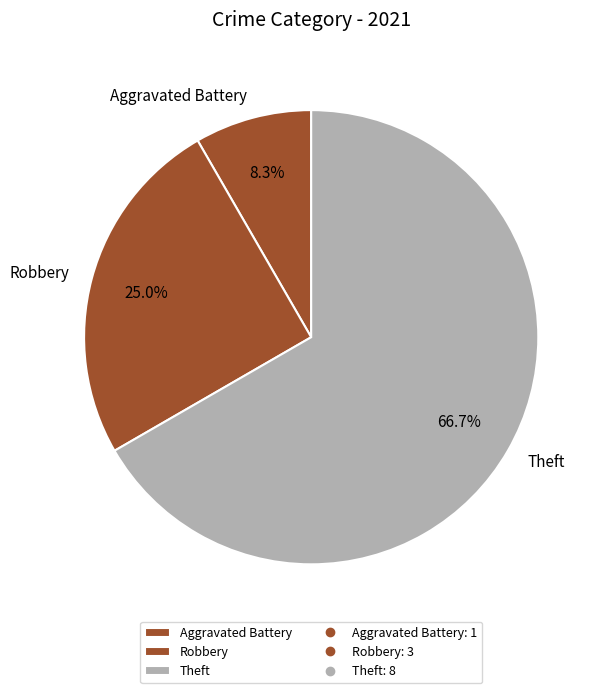

Rank the categories by value from highest to lowest.

Theft, Robbery, Aggravated Battery